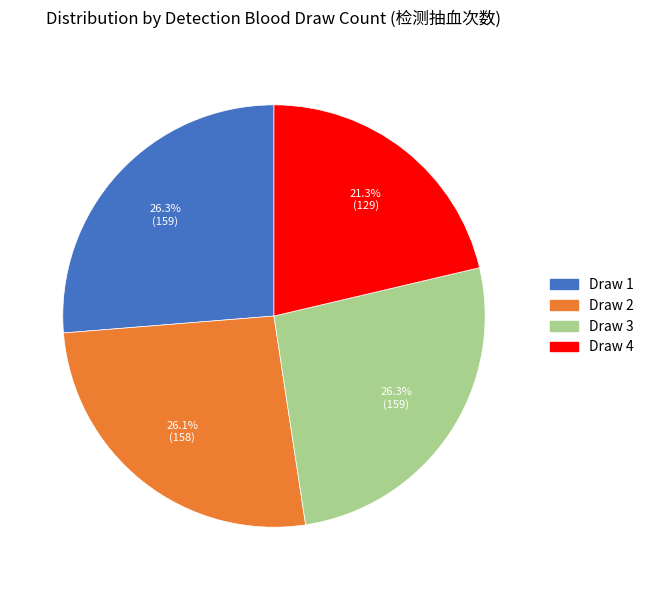

Combined, do Draw 4 and Draw 1 account for over 50%?

No